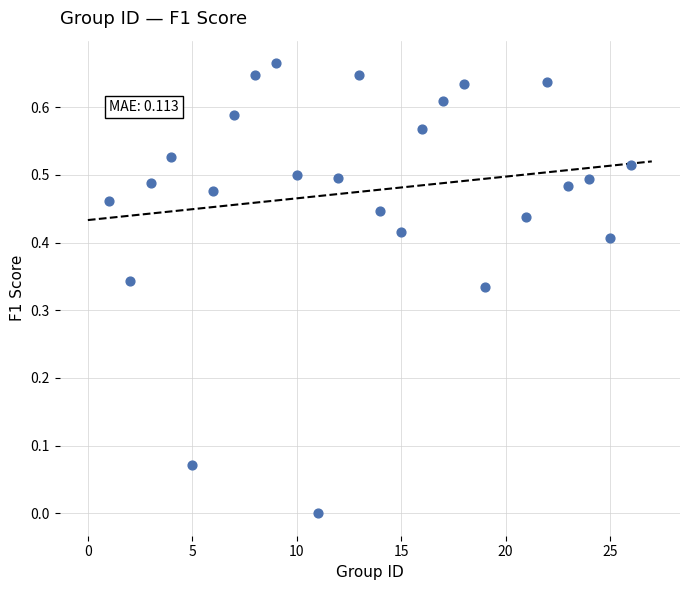

What is the range of X values (max minus min)?

25.0